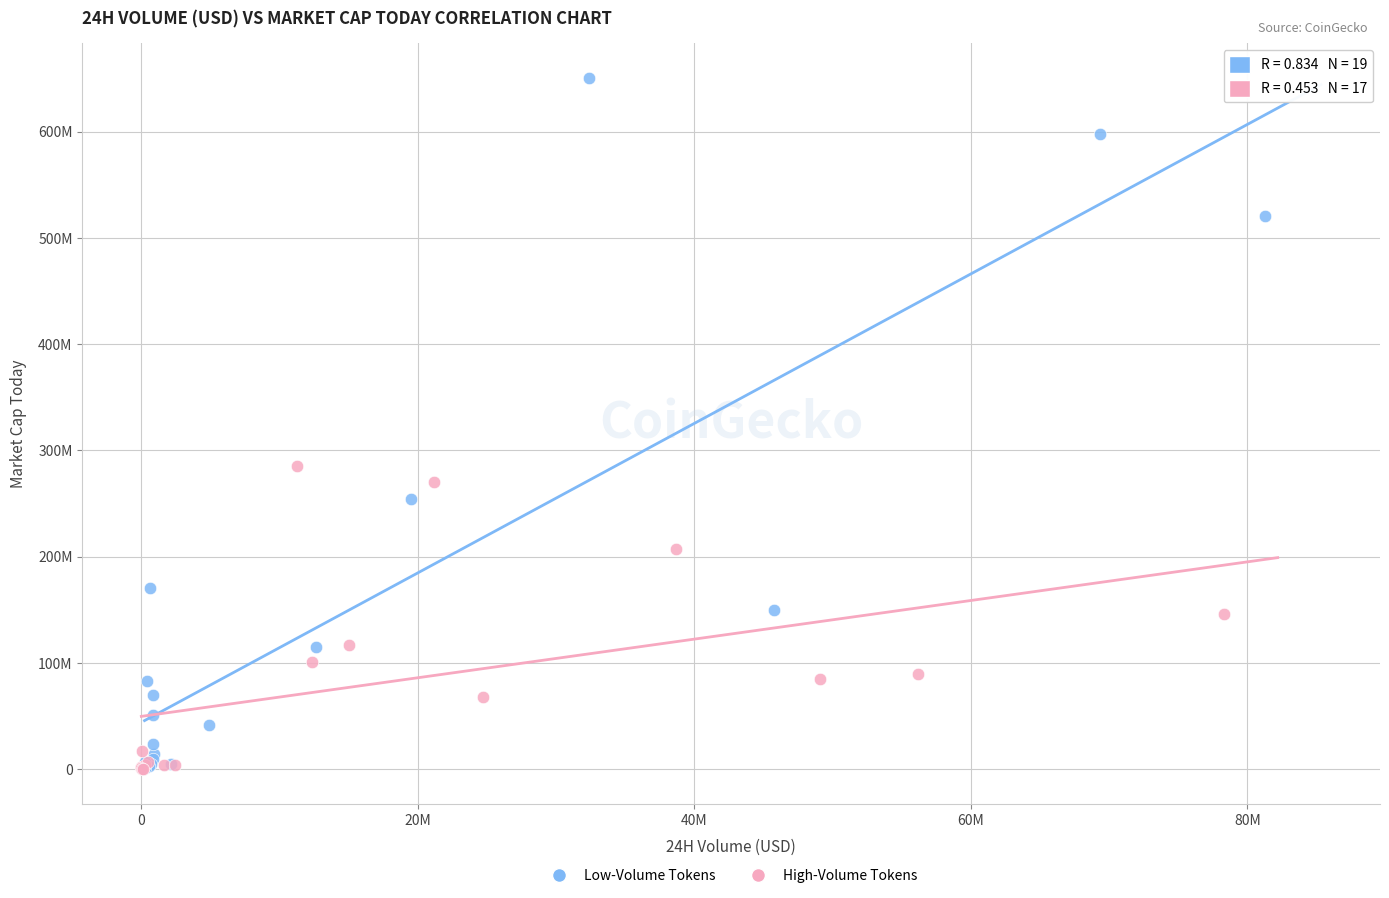

Which series contains the highest Y value?

Low-Volume Tokens